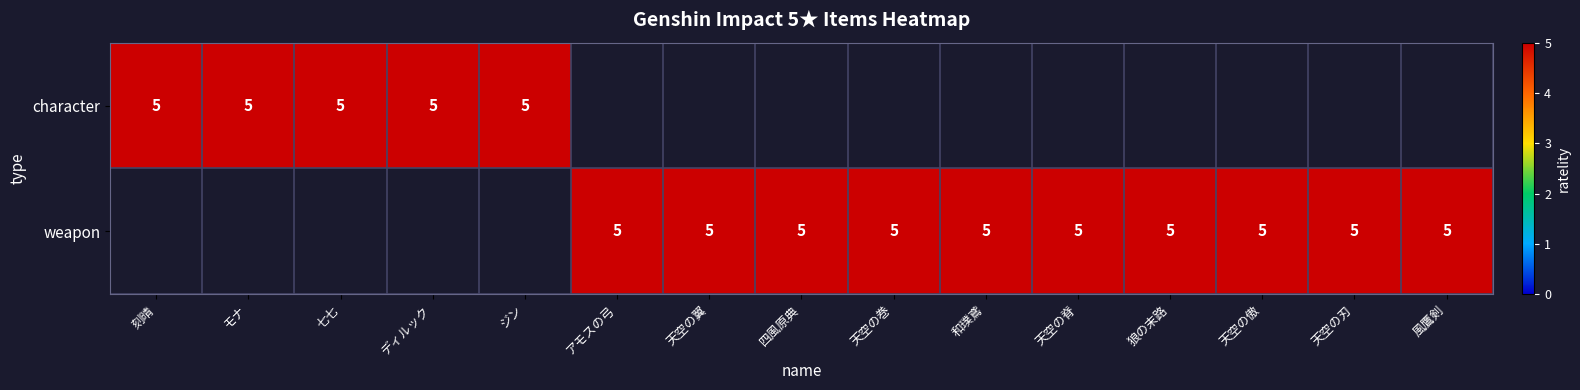

What is the total value across all series at 天空の翼?

5